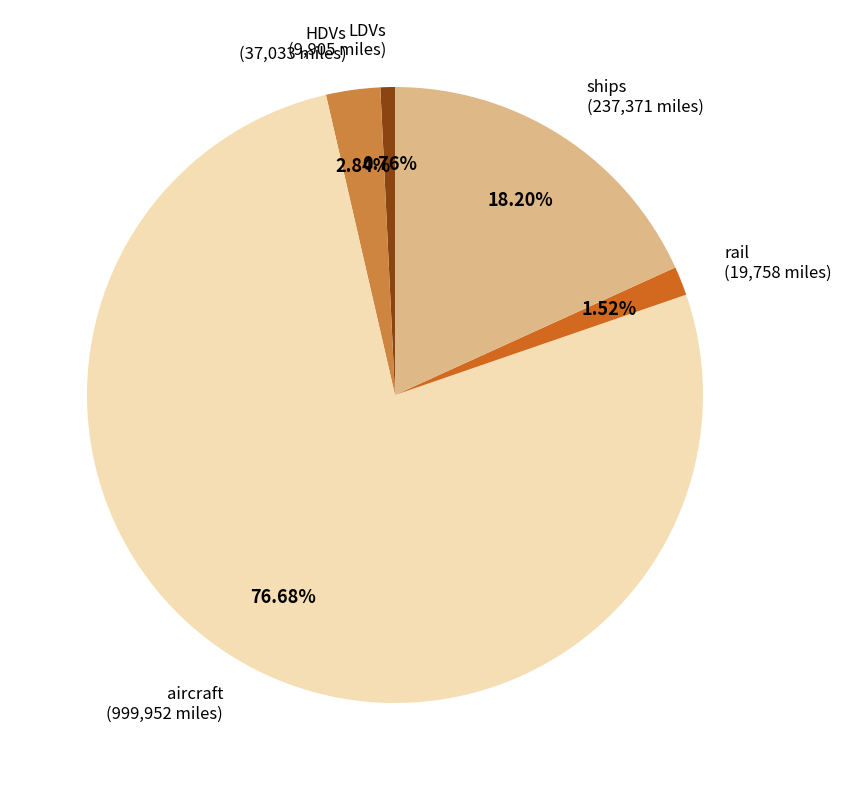

To the nearest percent, what percentage of the pie is ships?

18%